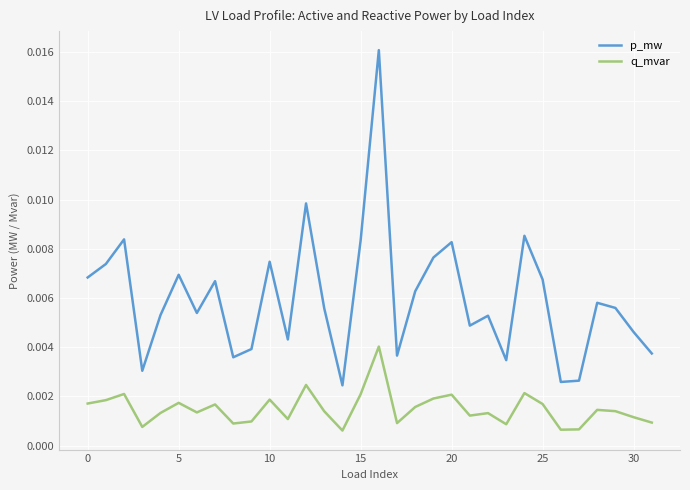

Rank the series by their average value, from lowest to highest.

q_mvar, p_mw